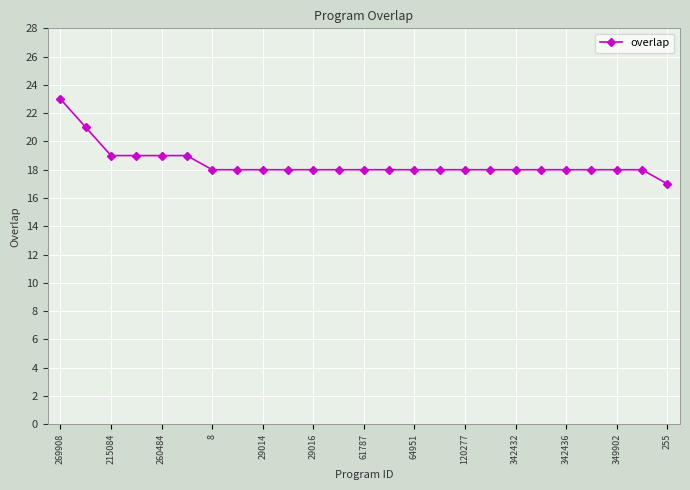

Reading right to left, transcribe all the data shown in this chart.

17	18	18	18	18	18	18	18	18	18	18	18	18	18	18	18	18	18	18	19	19	19	19	21	23